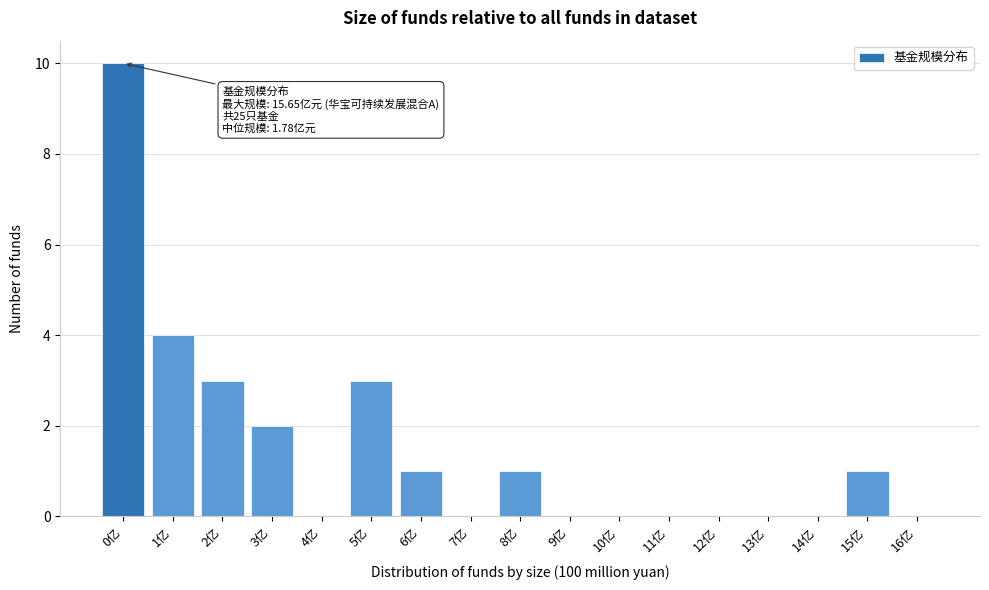

Reading right to left, list all the values displayed in this chart.

16亿=0	15亿=1	14亿=0	13亿=0	12亿=0	11亿=0	10亿=0	9亿=0	8亿=1	7亿=0	6亿=1	5亿=3	4亿=0	3亿=2	2亿=3	1亿=4	0亿=10